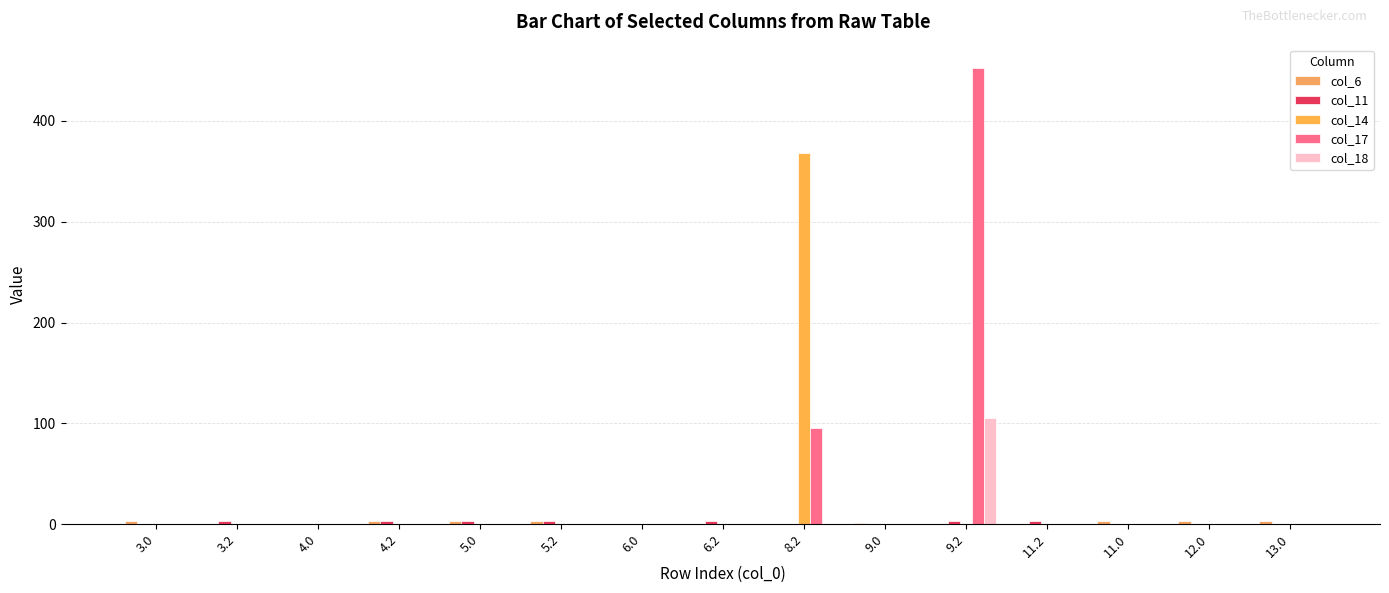

How many series are shown in this chart?

5